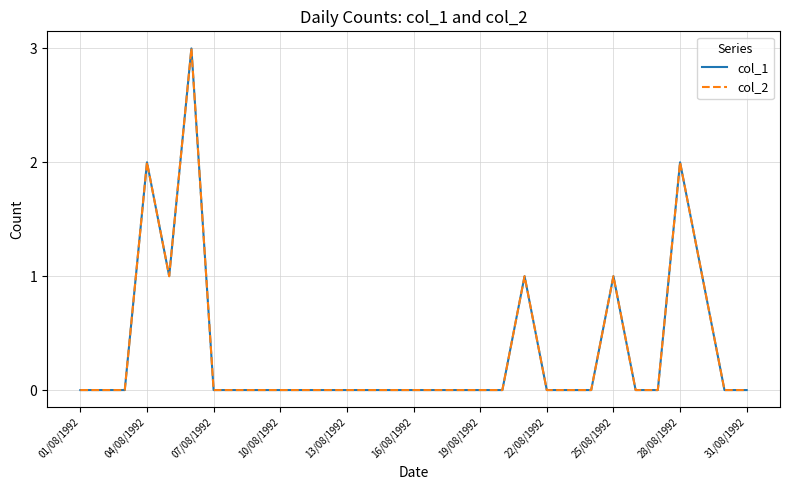

Does the chart display data point markers on the line(s)?

No